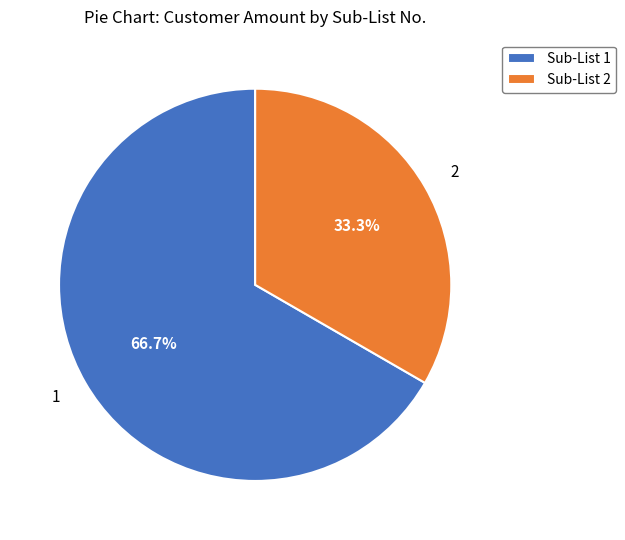

To the nearest percent, what percentage of the pie is 2?

33%